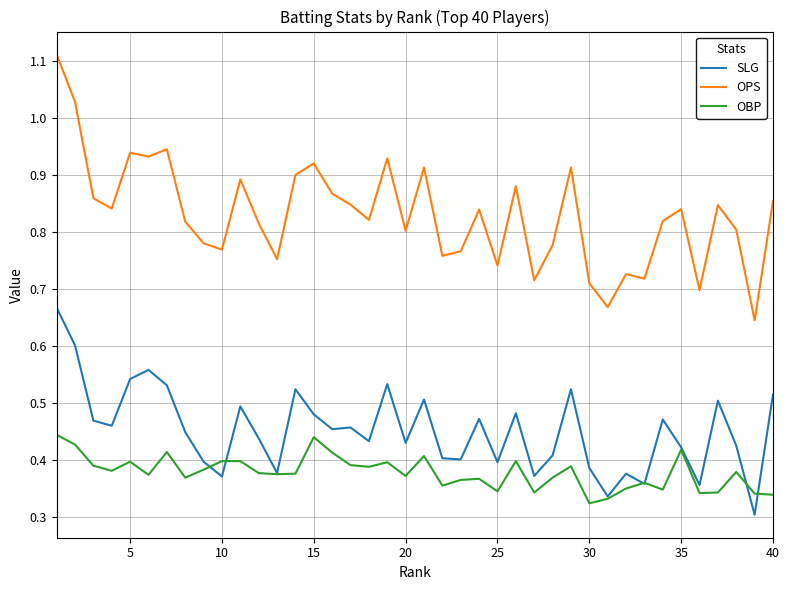

True or false: OBP and OPS cross at least once.

False